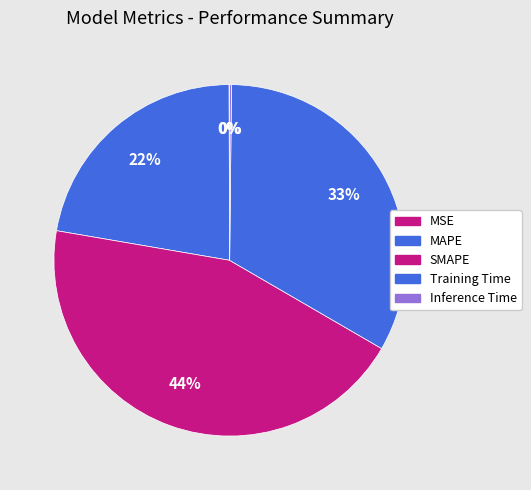

The Training Time slice represents 33% of the pie. True or false?

True